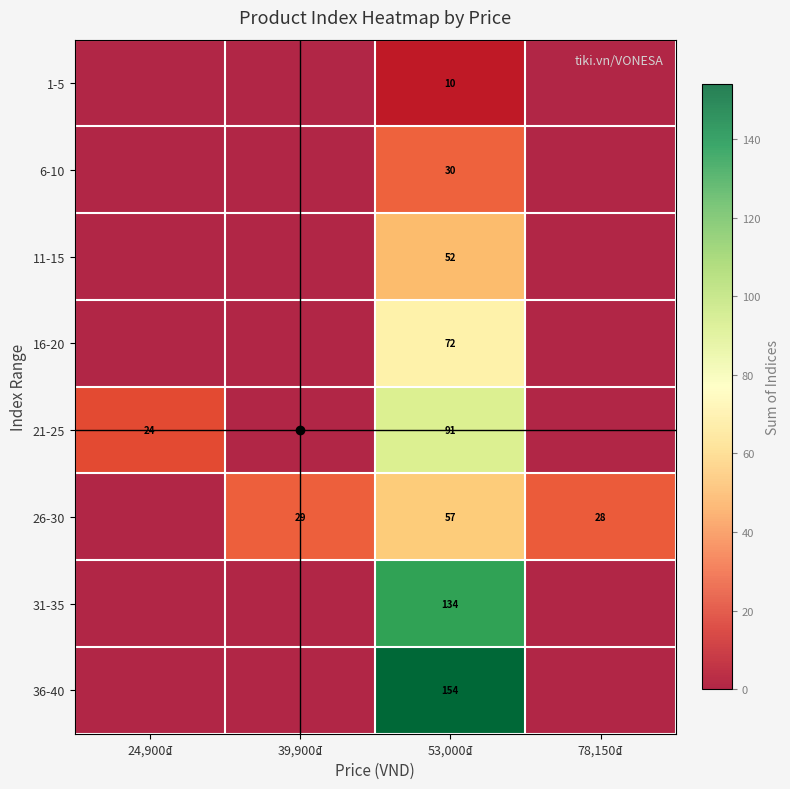

Between 24,900₫ and 53,000₫, which series saw the biggest shift?

36-40